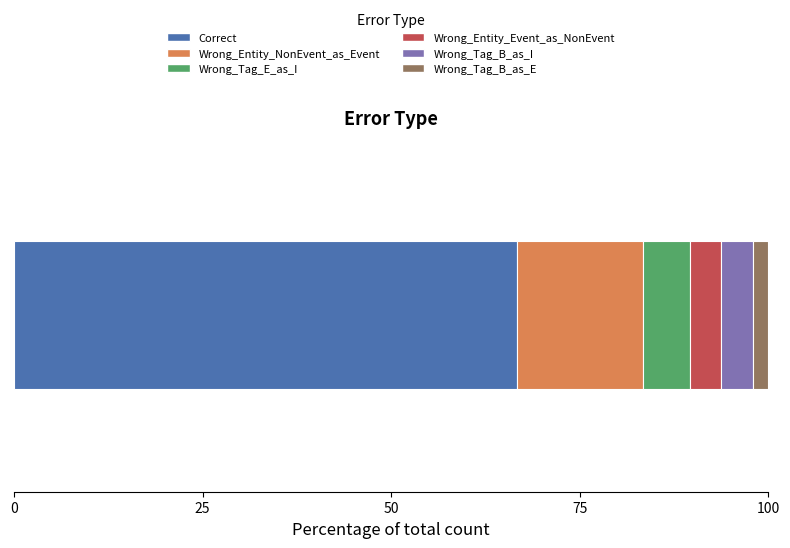

What is the highest value of the Correct series?

66.7